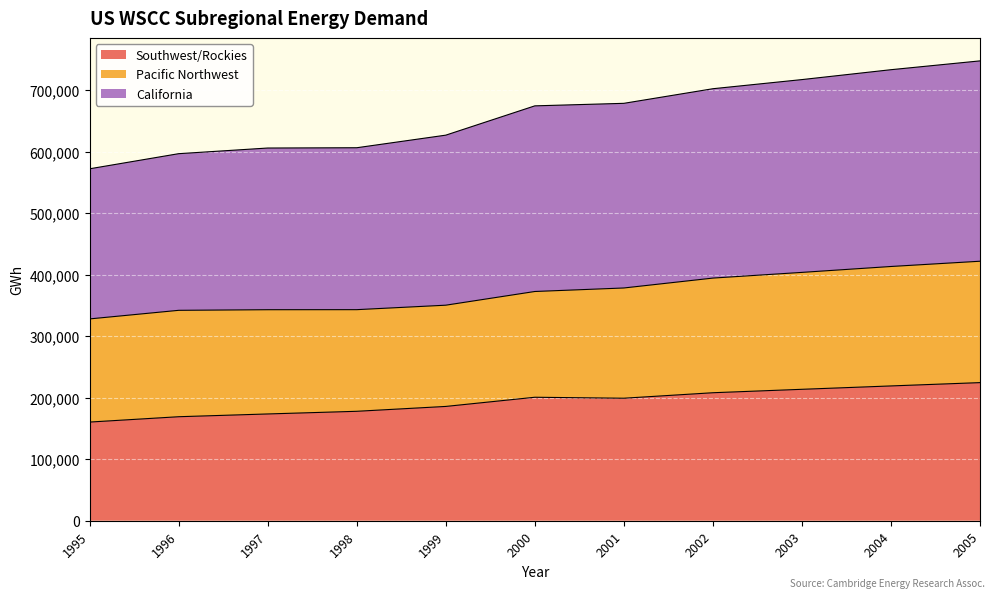

Which category has the highest value in the California series?

2005